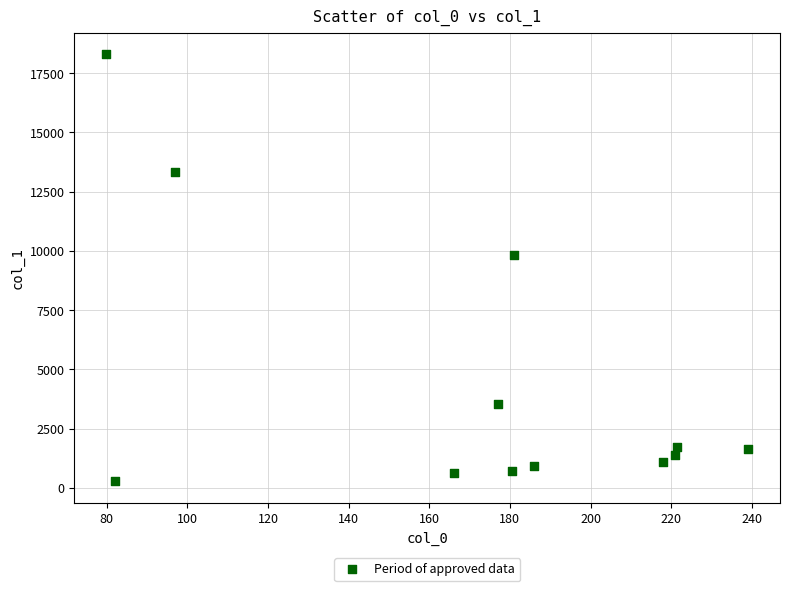

What Y value in the scatter plot is closest to 9291?

9808.4